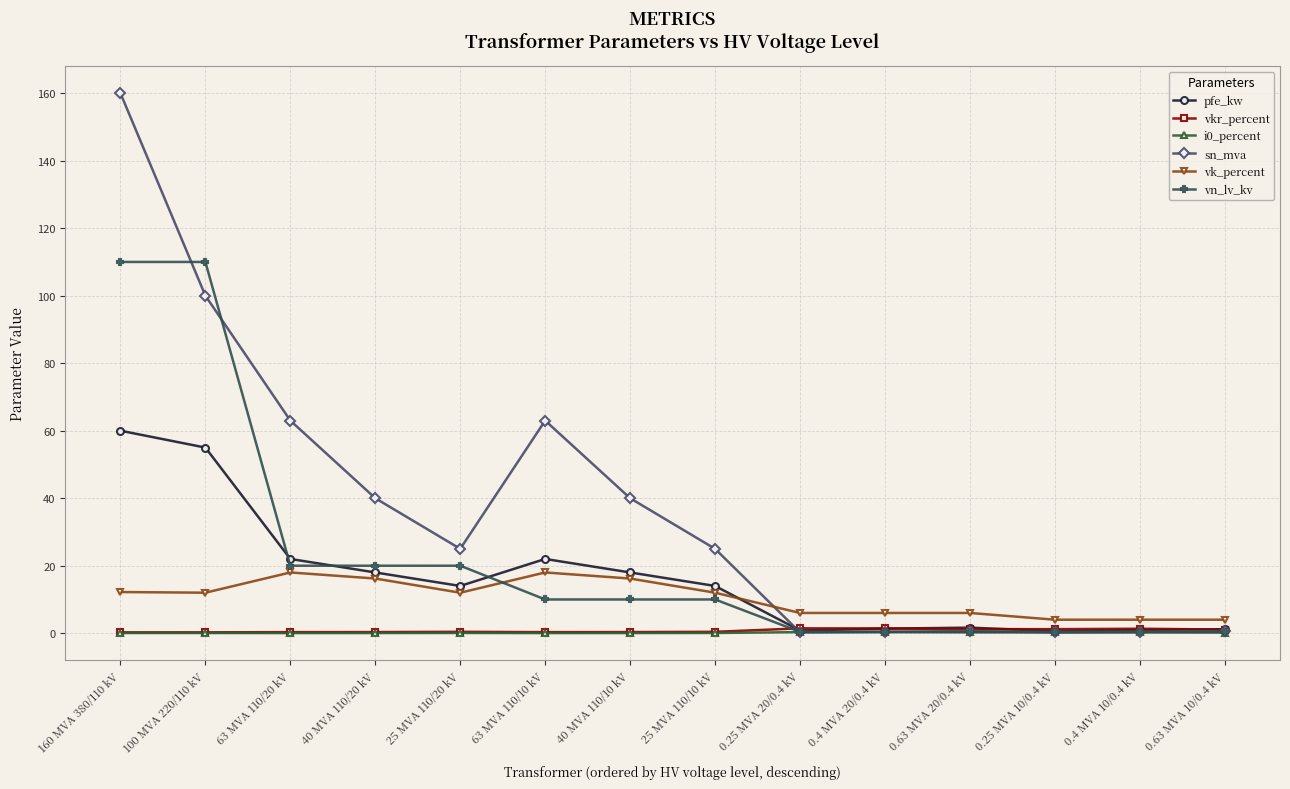

What is the sum of the pfe_kw values at 40 MVA 110/10 kV and 25 MVA 110/20 kV?

32.0